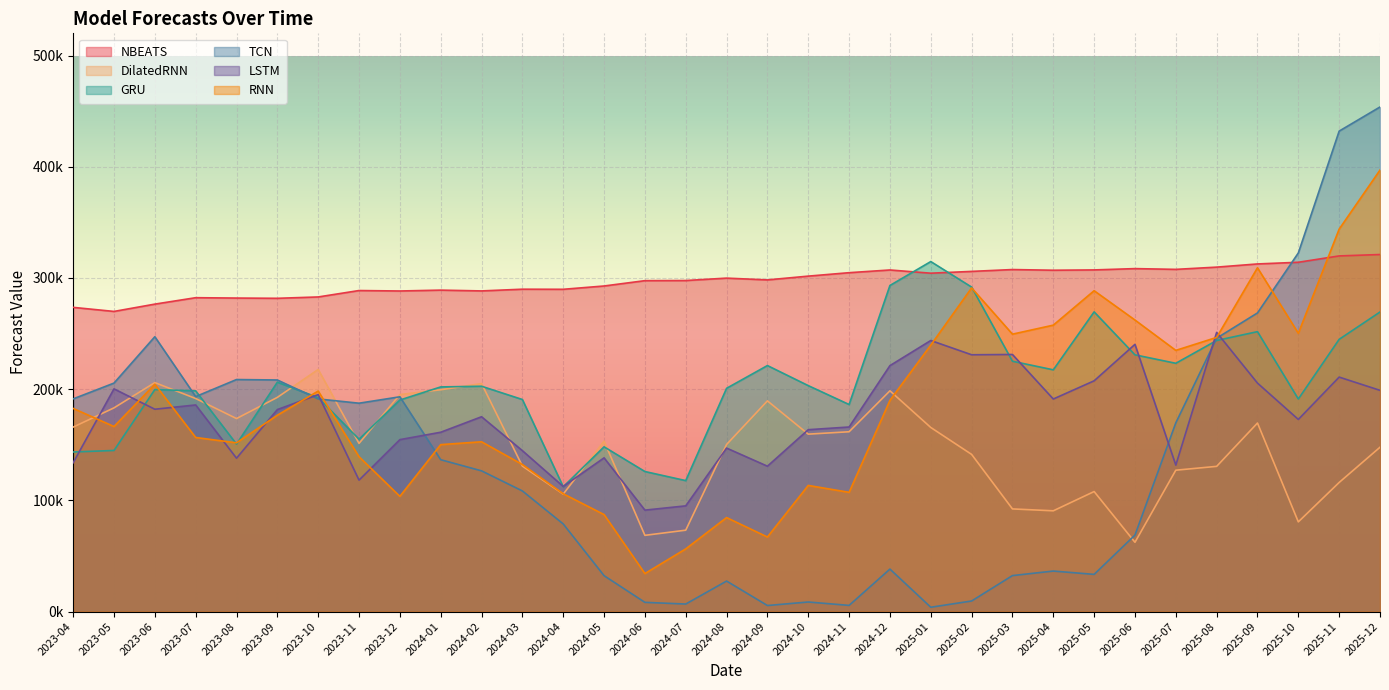

Reading left to right, extract all data points from this chart.

NBEATS: 2023-04=273565.7	2023-05=269914.8	2023-06=276487.8	2023-07=282261.6	2023-08=281937.8	2023-09=281716.9	2023-10=282932.9	2023-11=288702.2	2023-12=288293.7	2024-01=289069.5	2024-02=288357.0	2024-03=289904.2	2024-04=289813.7	2024-05=292790.4	2024-06=297582.3	2024-07=297696.4	2024-08=299861.6	2024-09=298261.8	2024-10=301662.6	2024-11=304752.7	2024-12=307189.4	2025-01=304304.5	2025-02=305910.0	2025-03=307575.9	2025-04=306960.9	2025-05=307245.2	2025-06=308418.4	2025-07=307738.1	2025-08=309752.8	2025-09=312617.8	2025-10=314122.0	2025-11=319834.9	2025-12=321097.4
DilatedRNN: 2023-04=165891.5	2023-05=183190.5	2023-06=205901.6	2023-07=191603.9	2023-08=173570.6	2023-09=192625.5	2023-10=217714.4	2023-11=151225.4	2023-12=195146.7	2024-01=199466.5	2024-02=205050.2	2024-03=130850.9	2024-04=105642.4	2024-05=153247.9	2024-06=68551.9	2024-07=73191.8	2024-08=150261.2	2024-09=189471.6	2024-10=159552.7	2024-11=161704.1	2024-12=198517.3	2025-01=165548.7	2025-02=141336.6	2025-03=92312.7	2025-04=90617.2	2025-05=107936.8	2025-06=62308.3	2025-07=127136.3	2025-08=130583.8	2025-09=169554.4	2025-10=80659.9	2025-11=116105.1	2025-12=147782.7
GRU: 2023-04=143509.7	2023-05=144883.7	2023-06=199636.3	2023-07=198484.4	2023-08=150601.5	2023-09=206263.1	2023-10=192402.2	2023-11=155008.0	2023-12=190241.5	2024-01=202021.2	2024-02=202640.9	2024-03=190702.9	2024-04=112221.1	2024-05=148163.1	2024-06=125947.3	2024-07=117778.8	2024-08=200777.7	2024-09=221235.5	2024-10=203189.7	2024-11=186206.3	2024-12=293249.1	2025-01=314760.0	2025-02=291805.0	2025-03=225120.2	2025-04=217391.5	2025-05=269511.7	2025-06=230872.6	2025-07=223270.9	2025-08=243795.4	2025-09=251730.2	2025-10=191165.9	2025-11=244822.2	2025-12=269395.1
TCN: 2023-04=191263.2	2023-05=205465.7	2023-06=247164.2	2023-07=193335.6	2023-08=208662.8	2023-09=208264.9	2023-10=191213.9	2023-11=187387.1	2023-12=193141.6	2024-01=136559.8	2024-02=126552.6	2024-03=108477.4	2024-04=78801.7	2024-05=32288.8	2024-06=8287.0	2024-07=6772.3	2024-08=27437.2	2024-09=5444.3	2024-10=8608.1	2024-11=5556.6	2024-12=38200.9	2025-01=3892.3	2025-02=9511.5	2025-03=32365.3	2025-04=36432.3	2025-05=33453.2	2025-06=68794.1	2025-07=169725.6	2025-08=245844.5	2025-09=268561.3	2025-10=322502.6	2025-11=432071.8	2025-12=453770.5
LSTM: 2023-04=133820.9	2023-05=200277.5	2023-06=181962.7	2023-07=185816.4	2023-08=137934.5	2023-09=181646.8	2023-10=195111.9	2023-11=118209.0	2023-12=154619.0	2024-01=161265.3	2024-02=175198.2	2024-03=144701.0	2024-04=112499.9	2024-05=138232.3	2024-06=91225.5	2024-07=95064.6	2024-08=147021.3	2024-09=130738.9	2024-10=163557.2	2024-11=165971.7	2024-12=221168.0	2025-01=243773.6	2025-02=230942.2	2025-03=231199.2	2025-04=191141.7	2025-05=207521.8	2025-06=240309.6	2025-07=131700.0	2025-08=251027.0	2025-09=205452.9	2025-10=172789.8	2025-11=210860.0	2025-12=198945.3
RNN: 2023-04=182682.7	2023-05=166415.6	2023-06=204390.5	2023-07=156561.1	2023-08=151753.4	2023-09=176584.9	2023-10=198292.8	2023-11=139261.3	2023-12=103624.3	2024-01=150132.5	2024-02=152686.1	2024-03=132249.1	2024-04=105919.8	2024-05=87229.5	2024-06=34189.8	2024-07=56370.1	2024-08=84517.7	2024-09=67043.9	2024-10=113432.5	2024-11=107229.0	2024-12=189939.1	2025-01=239613.3	2025-02=291069.1	2025-03=249469.5	2025-04=257572.0	2025-05=288548.7	2025-06=262176.2	2025-07=234873.2	2025-08=246554.0	2025-09=309172.1	2025-10=250254.1	2025-11=343932.8	2025-12=397025.8